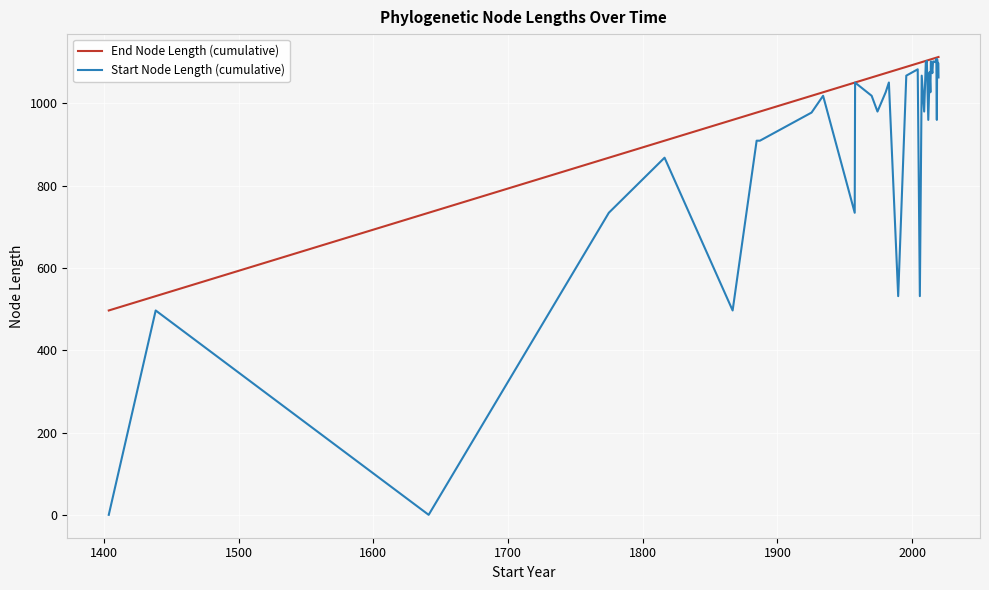

List the series in order of their overall mean, highest first.

End Node Length (cumulative), Start Node Length (cumulative)